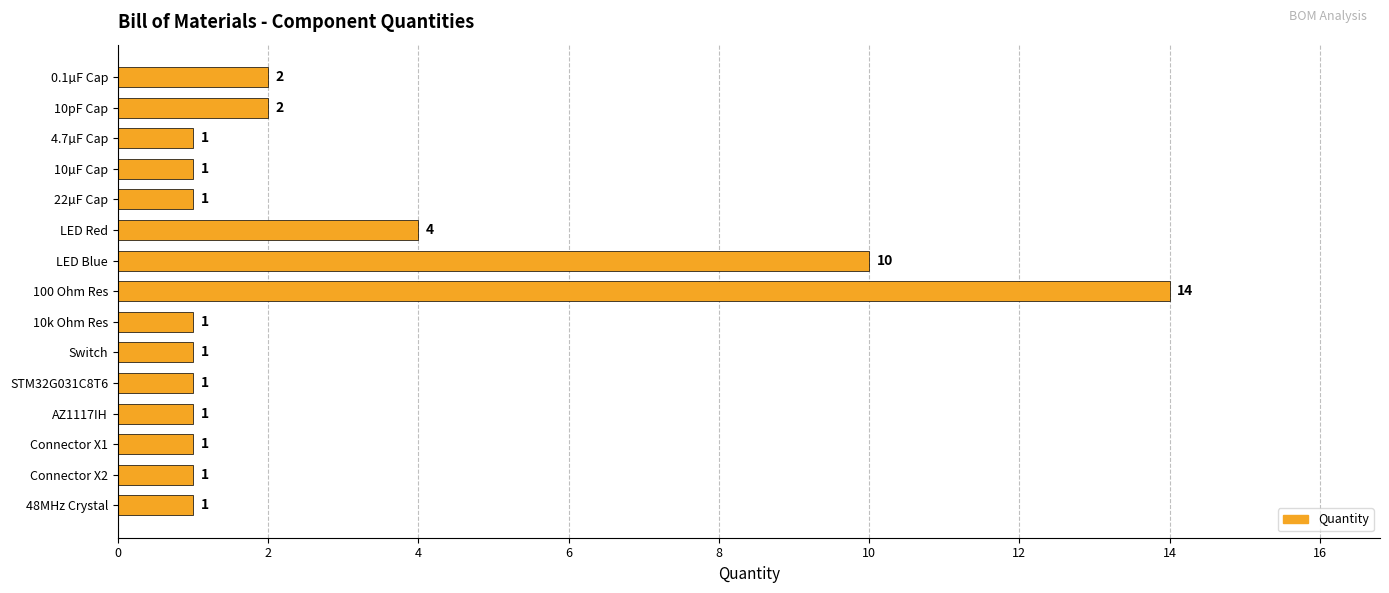

What is the difference between the maximum and minimum values?

13